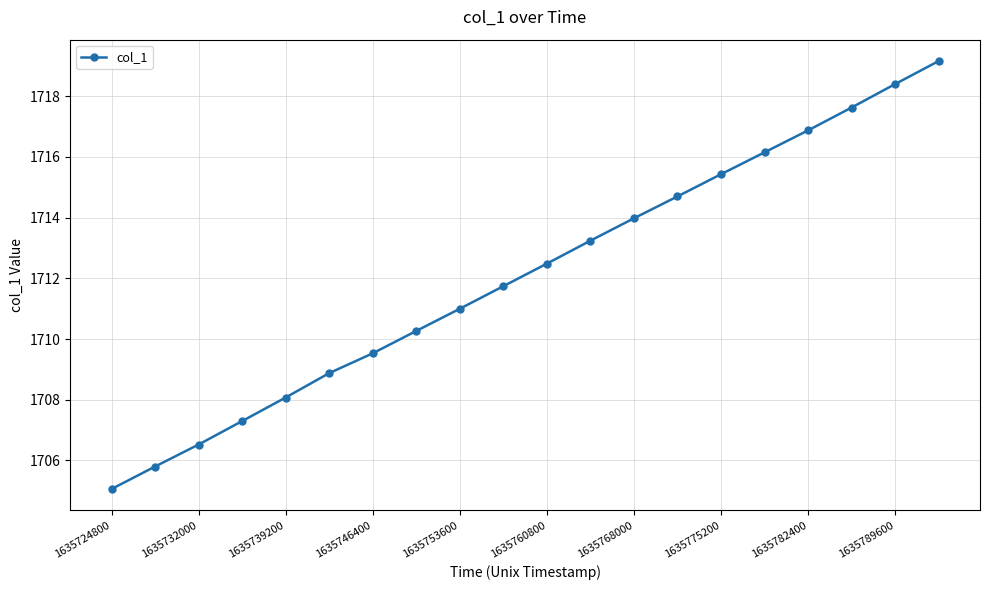

How many lines are shown in the chart?

1